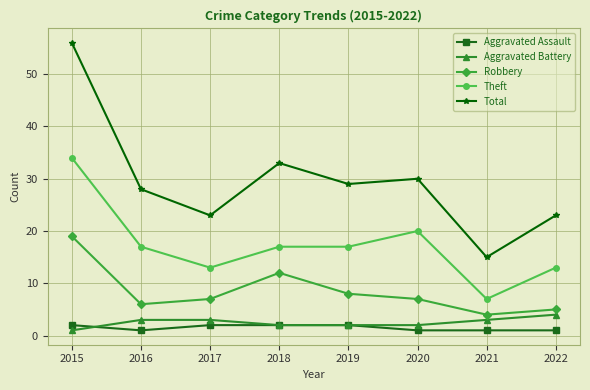

Reading left to right, extract all data points from this chart.

Aggravated Assault: 2015=2	2016=1	2017=2	2018=2	2019=2	2020=1	2021=1	2022=1
Aggravated Battery: 2015=1	2016=3	2017=3	2018=2	2019=2	2020=2	2021=3	2022=4
Robbery: 2015=19	2016=6	2017=7	2018=12	2019=8	2020=7	2021=4	2022=5
Theft: 2015=34	2016=17	2017=13	2018=17	2019=17	2020=20	2021=7	2022=13
Total: 2015=56	2016=28	2017=23	2018=33	2019=29	2020=30	2021=15	2022=23